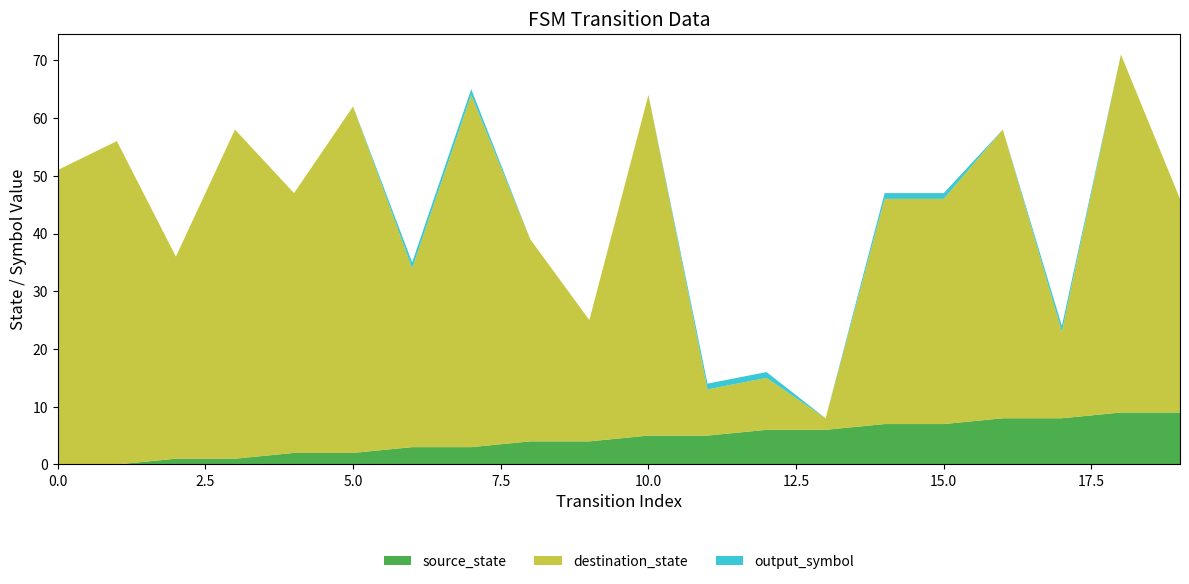

Reading left to right, extract all data points from this chart.

source_state: 0=0	1=0	2=1	3=1	4=2	5=2	6=3	7=3	8=4	9=4	10=5	11=5	12=6	13=6	14=7	15=7	16=8	17=8	18=9	19=9
destination_state: 0=51	1=56	2=35	3=57	4=45	5=60	6=31	7=61	8=35	9=21	10=59	11=8	12=9	13=2	14=39	15=39	16=50	17=15	18=62	19=37
output_symbol: 0=0	1=0	2=0	3=0	4=0	5=0	6=1	7=1	8=0	9=0	10=0	11=1	12=1	13=0	14=1	15=1	16=0	17=1	18=0	19=0